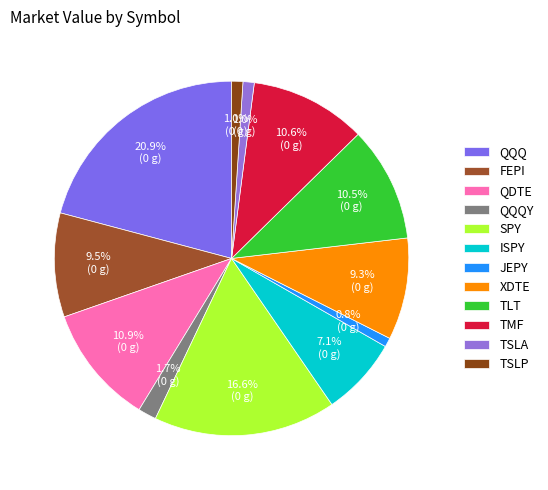

What is the change in value from FEPI to XDTE?

-288.5